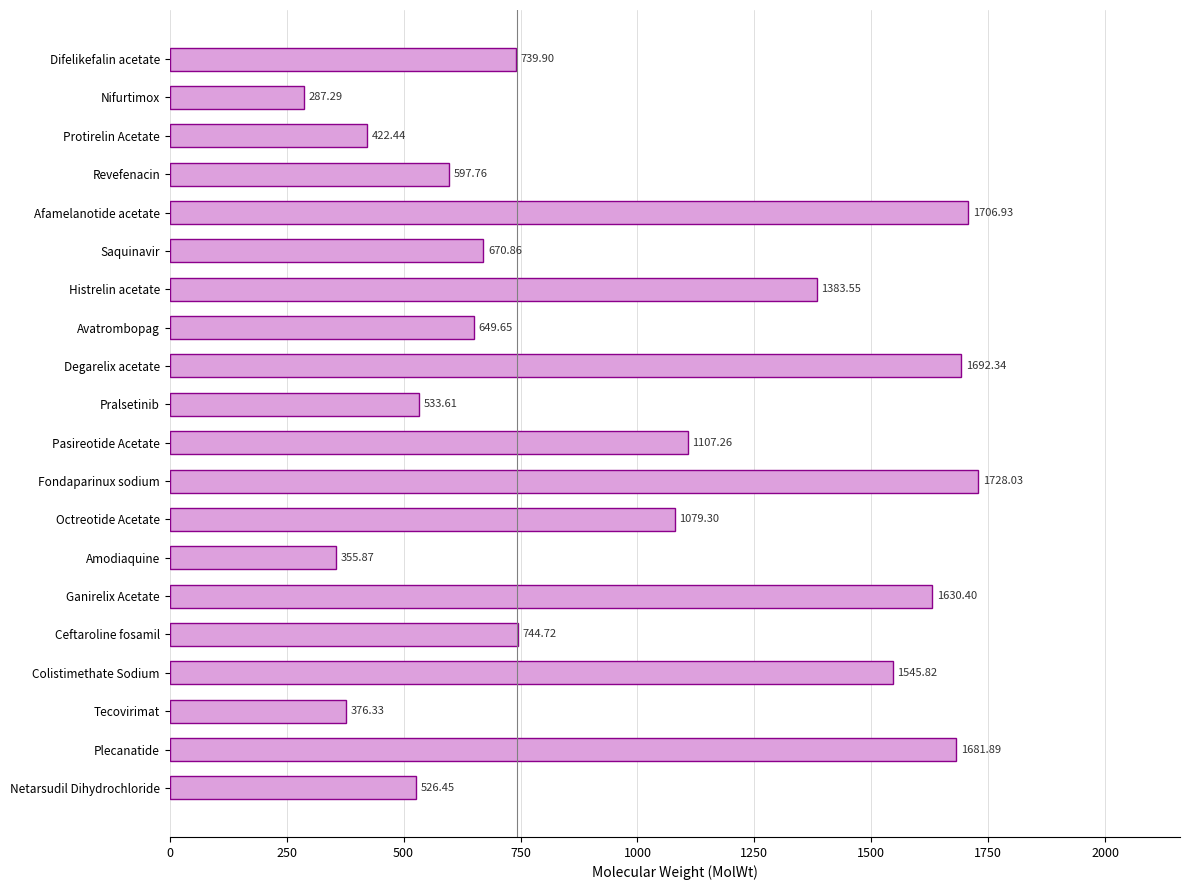

What is the difference between the second highest and minimum values?

1419.6